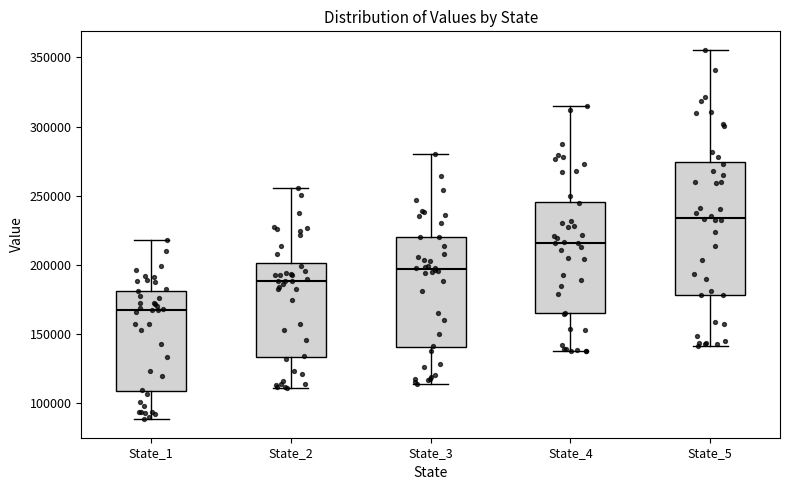

Which box is the tallest, from its lower edge to its upper edge?

State_5